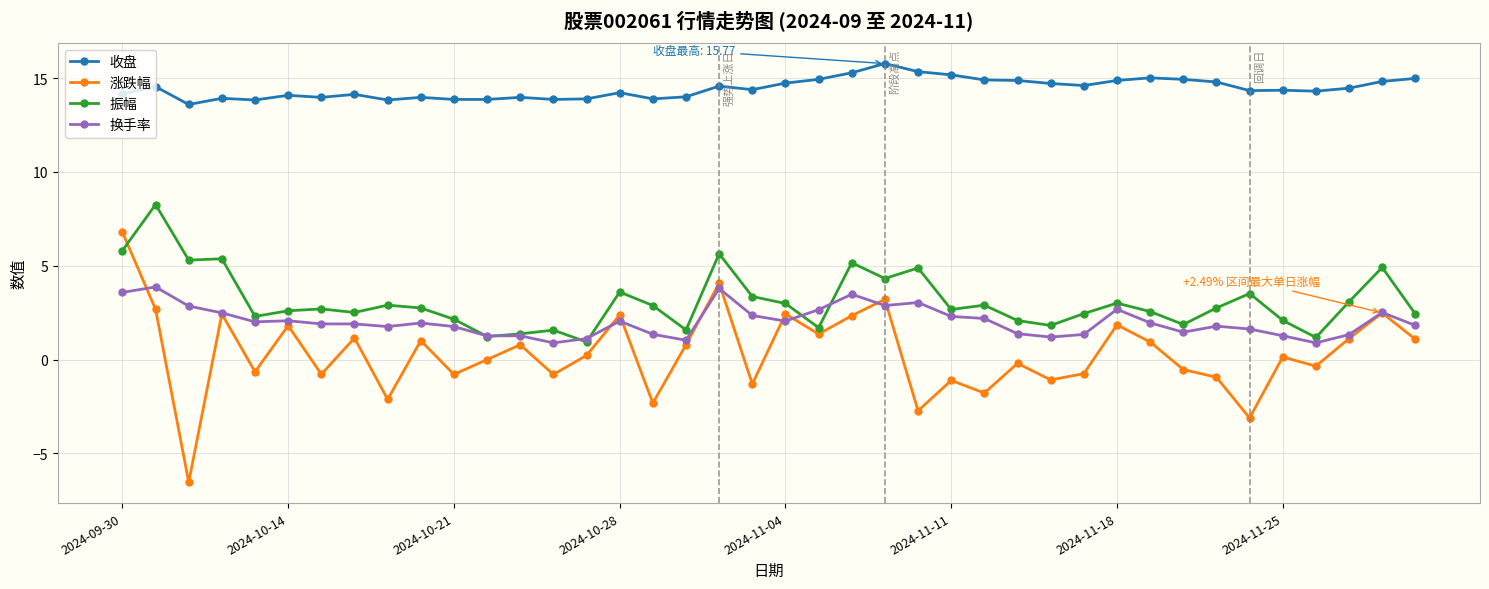

How many distinct data groups are displayed?

4